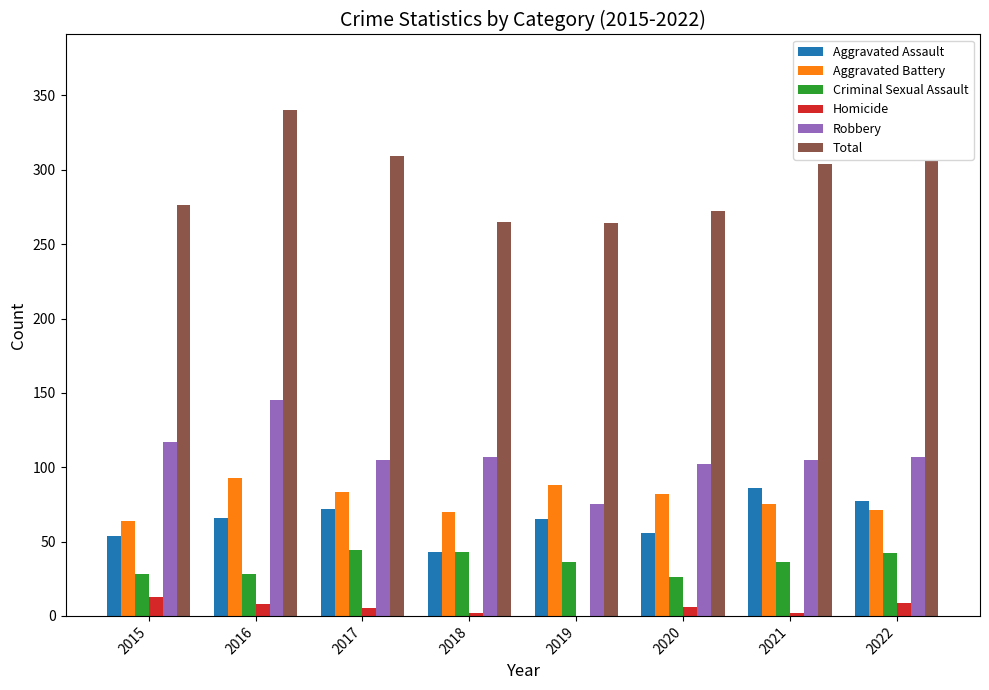

What is the highest value of the Aggravated Assault series?

86